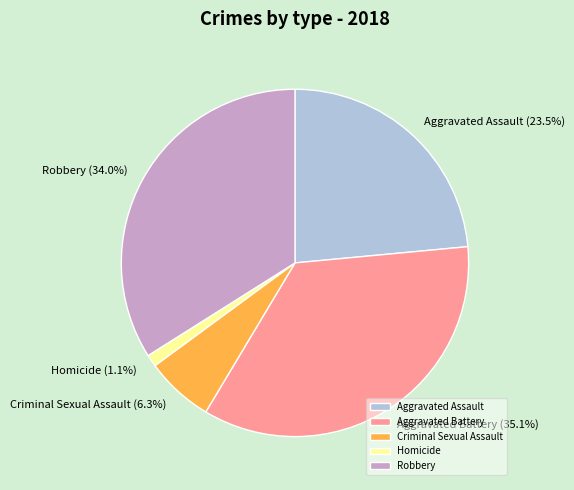

Which category has the biggest portion of the pie?

Aggravated Battery